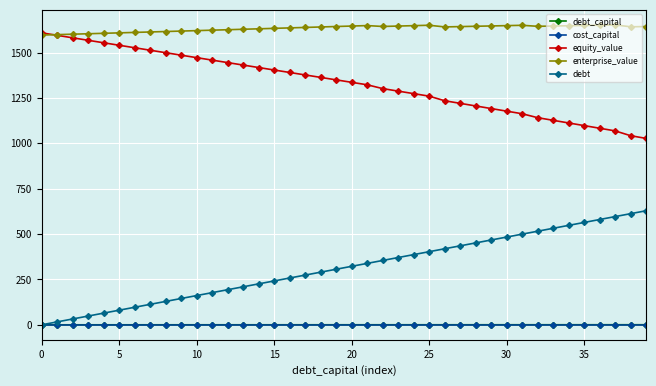

What is the average value of the enterprise_value series?

1633.2